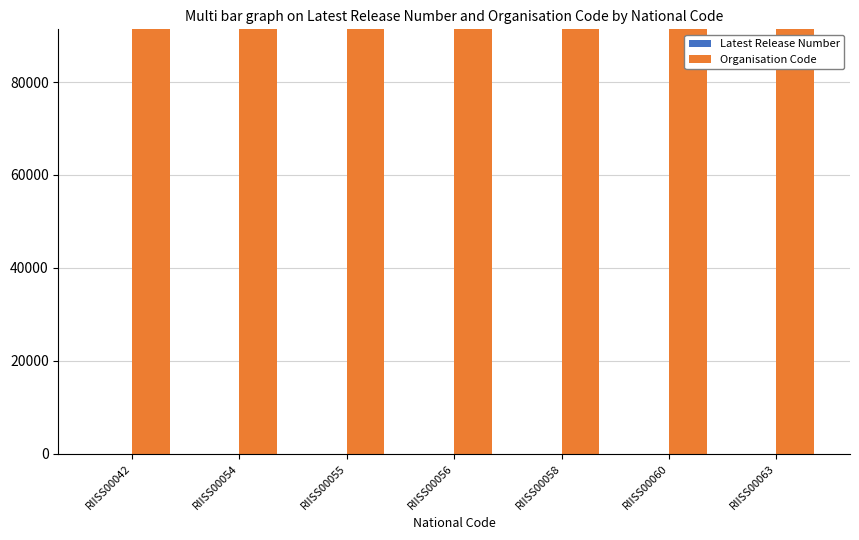

What is the greatest value displayed?

91330